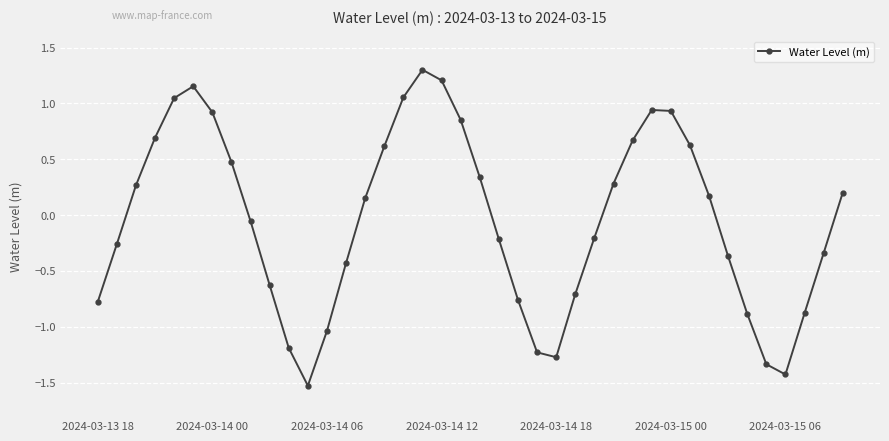

Count the number of categories in the chart.

40